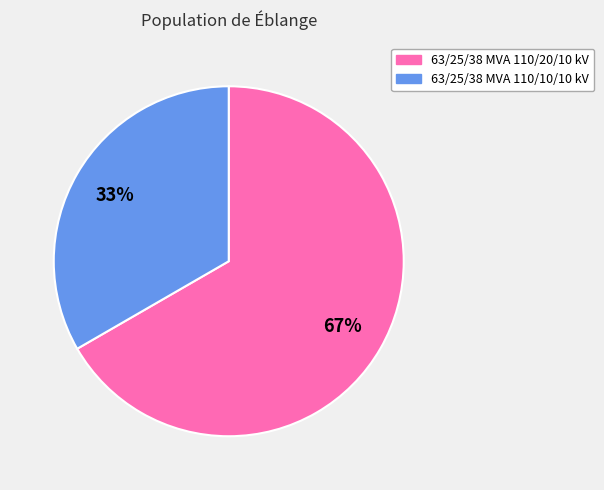

To the nearest percent, what is the combined percentage of 63/25/38 MVA 110/20/10 kV and 63/25/38 MVA 110/10/10 kV?

100%